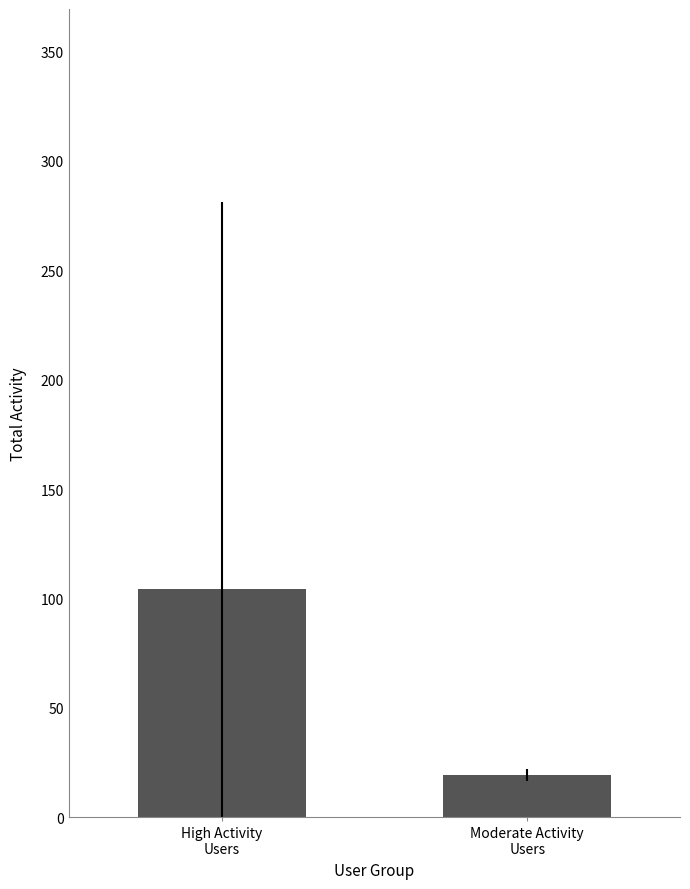

What is the value of the 1st bar from the left?

104.3